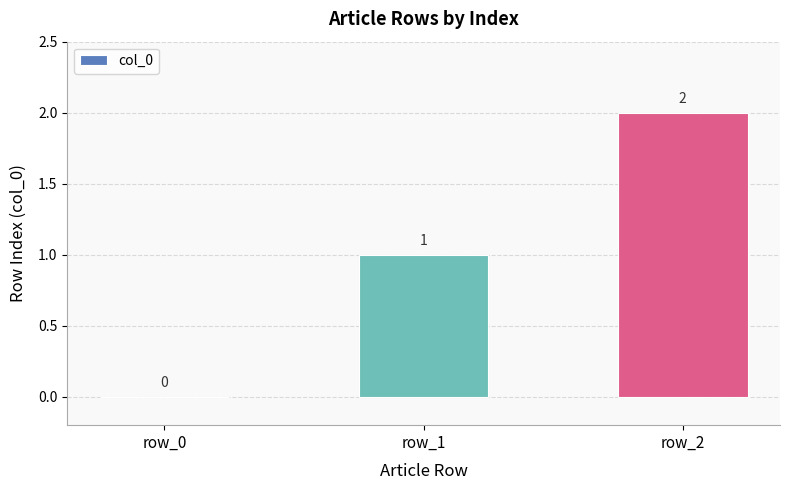

How many values are between 0 and 2?

3